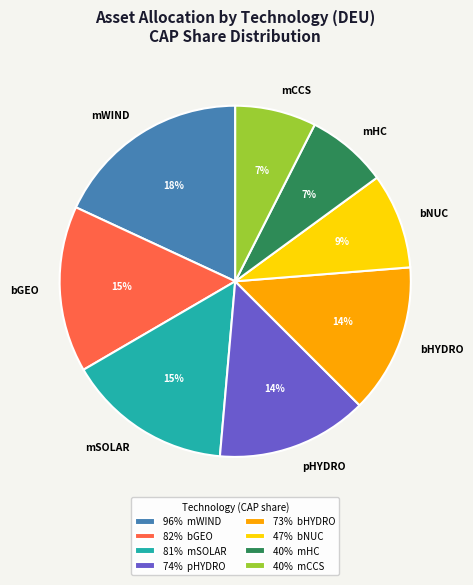

How many slices are in this pie chart?

8